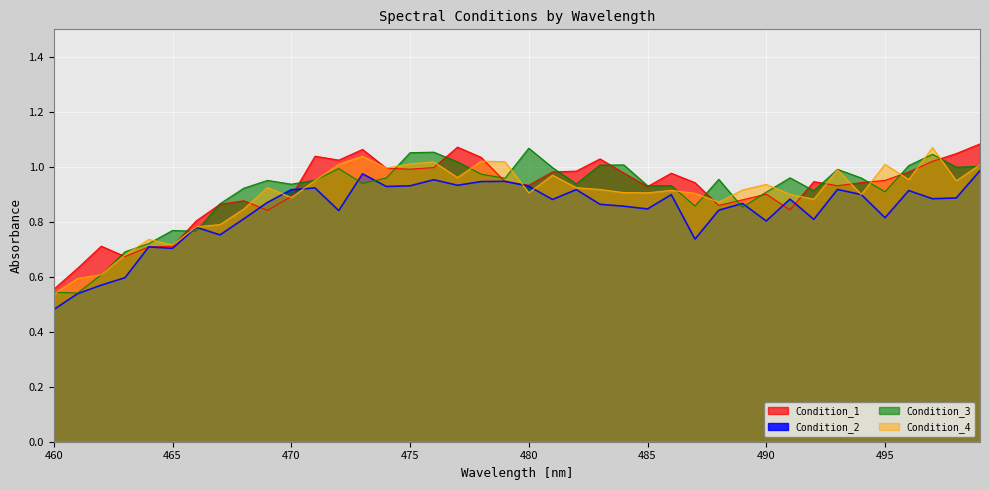

What is the total value across all series at 463?

2.6